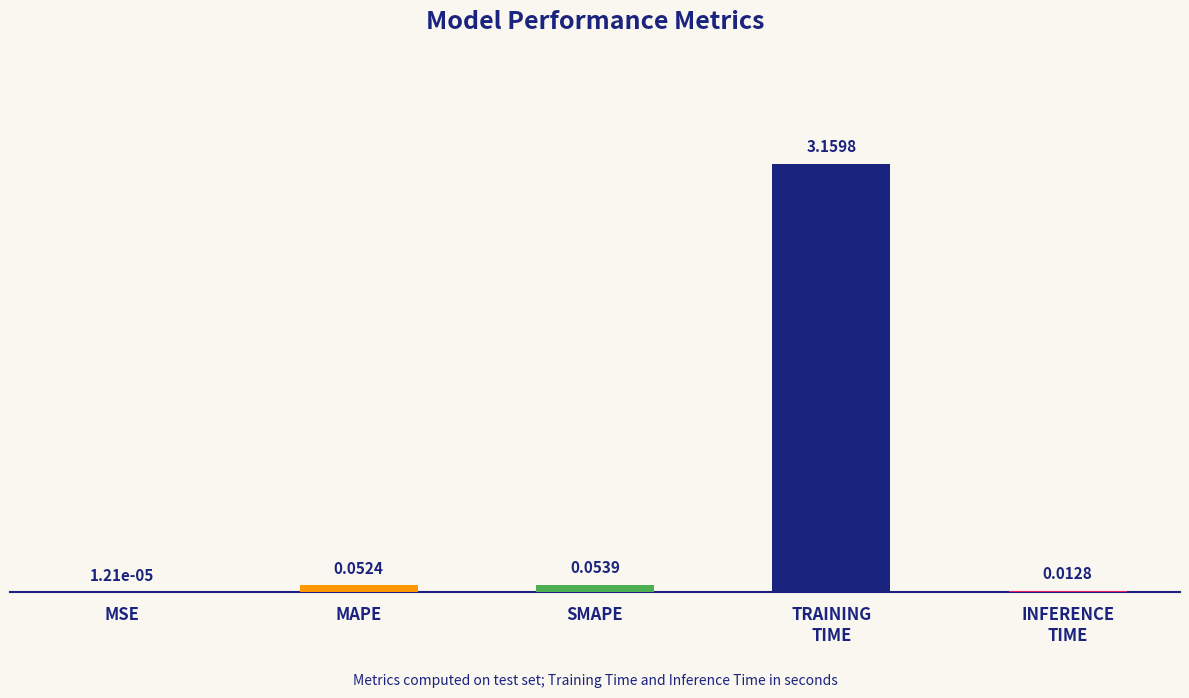

What is the change in value from MSE to SMAPE?

+0.1